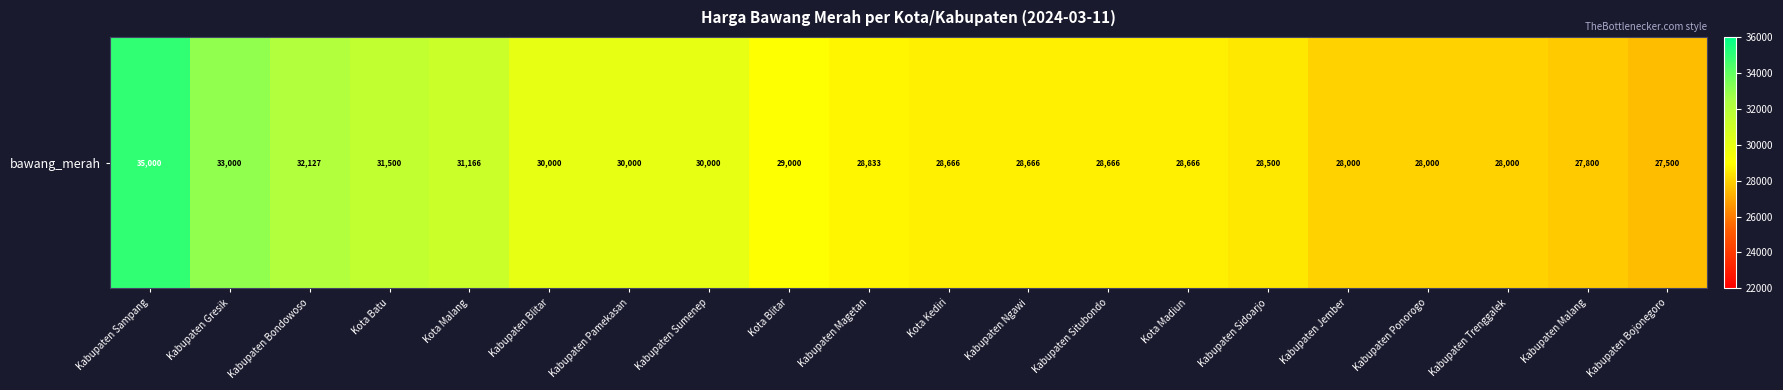

Between Kabupaten Situbondo and Kabupaten Gresik, which is larger?

Kabupaten Gresik